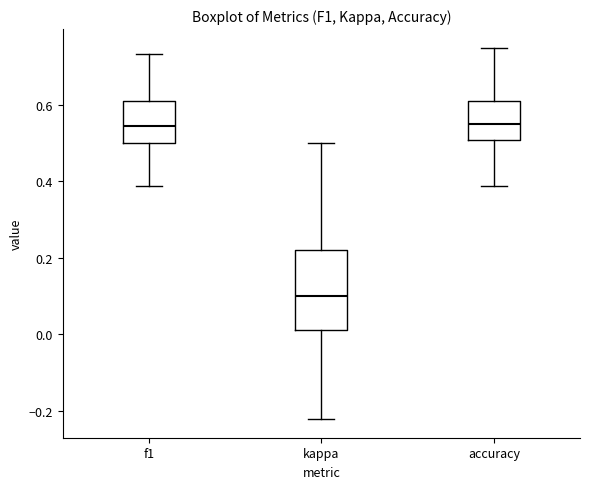

Which box's median line is the lowest?

kappa